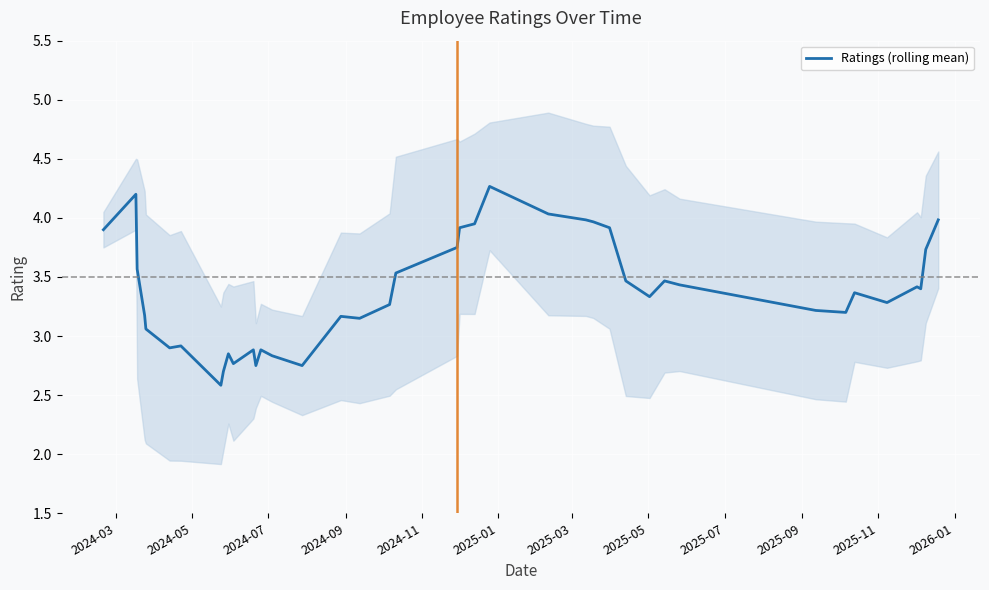

What is the maximum value for Ratings (rolling mean)?

4.3